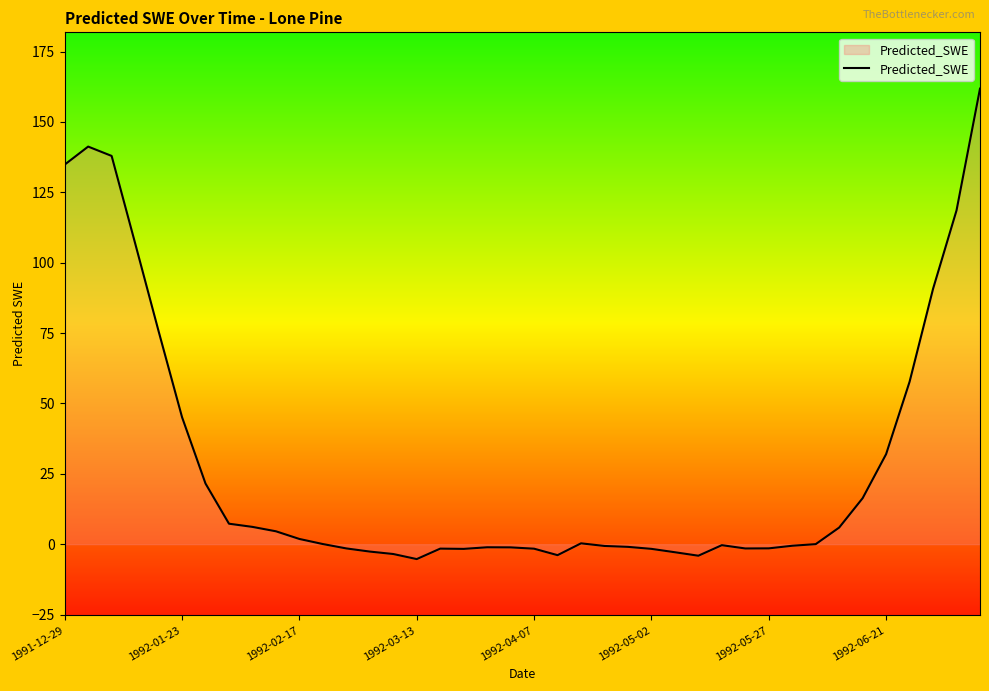

What is the maximum value shown in the chart?

161.9